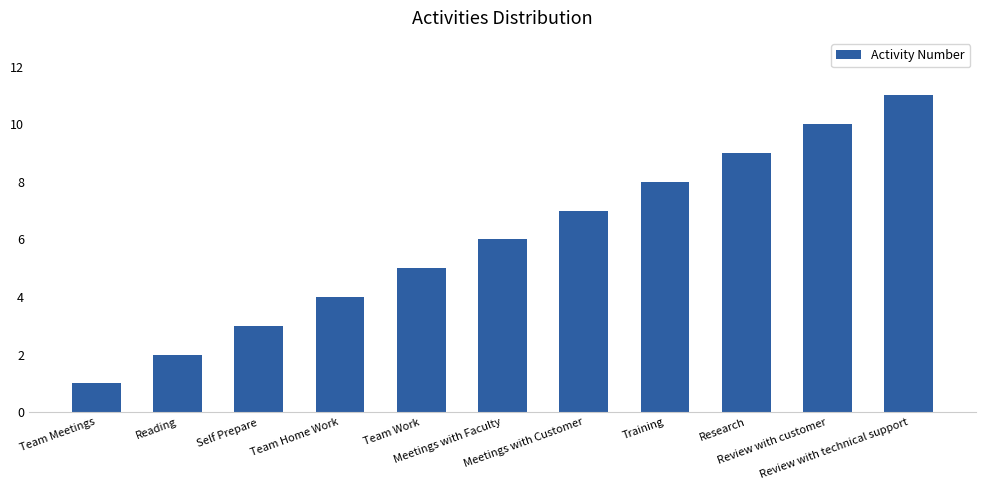

What is the label of the 11th bar from the left?

Review with technical support